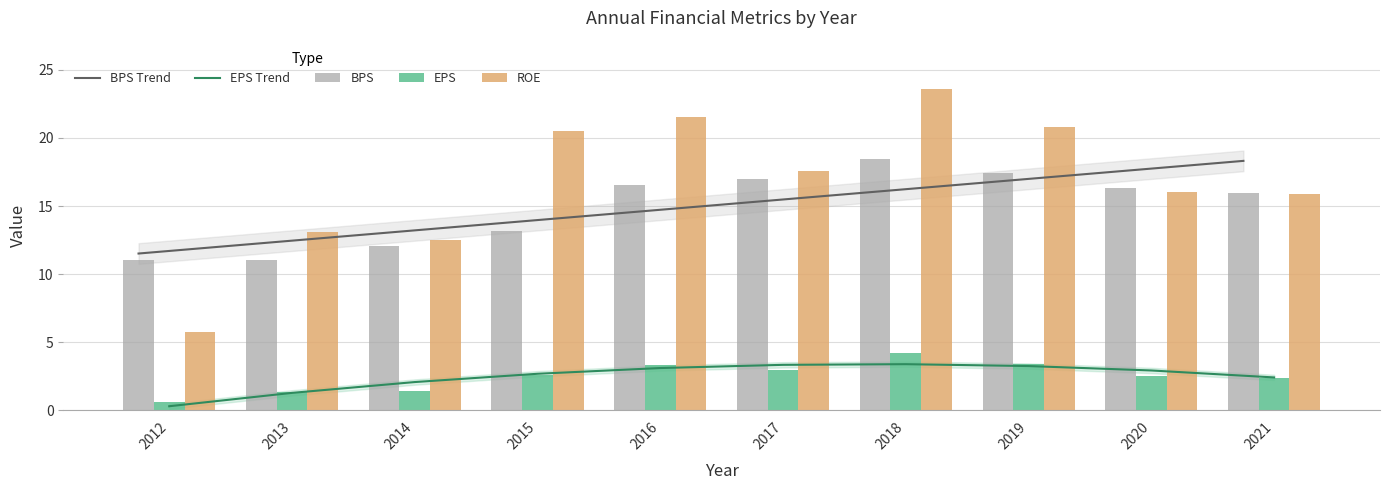

The value of BPS Trend at 2014 is 21.9. True or false?

False